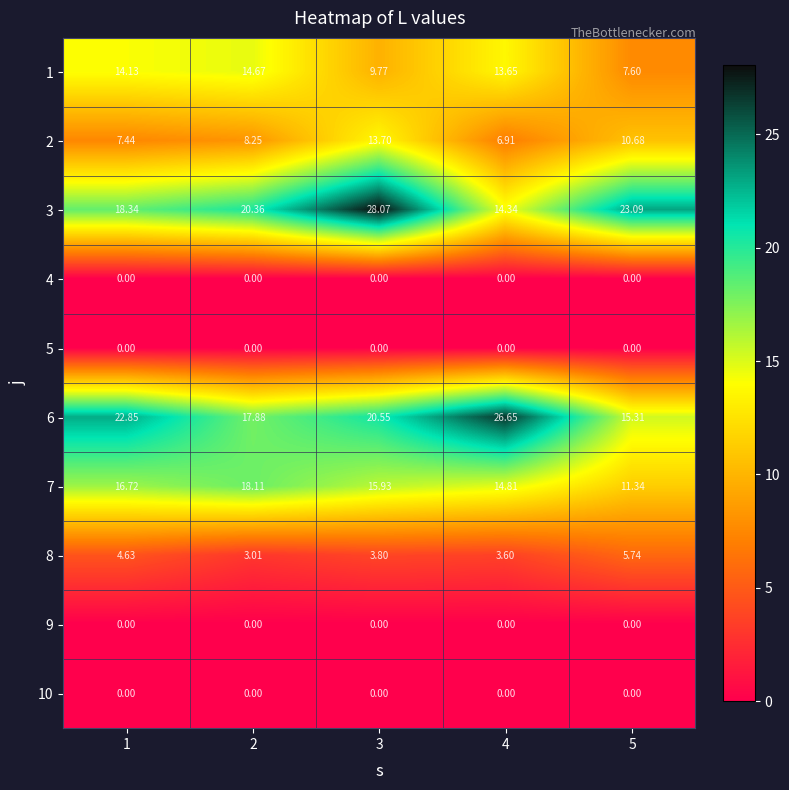

At how many categories does at least one series exceed 24?

2